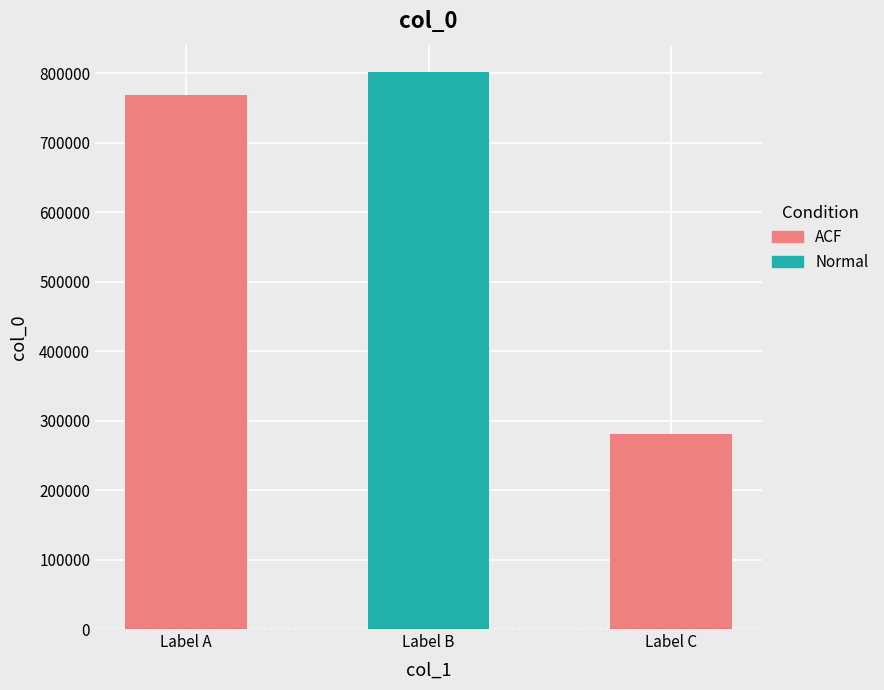

What is the greatest value displayed?

801147